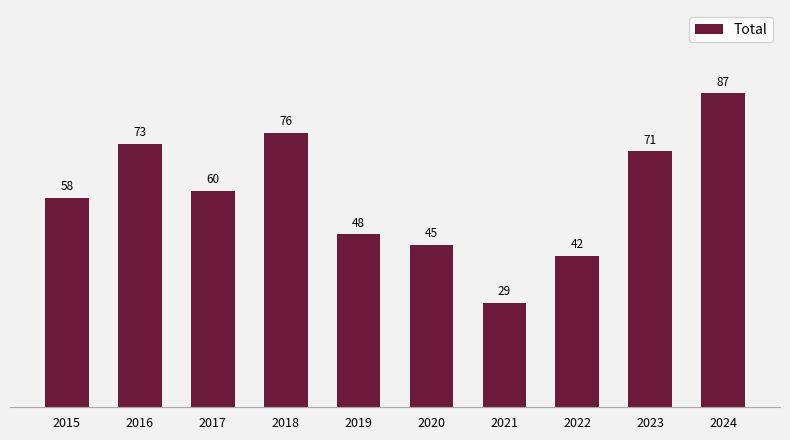

Reading left to right, transcribe all the data shown in this chart.

2015=58	2016=73	2017=60	2018=76	2019=48	2020=45	2021=29	2022=42	2023=71	2024=87